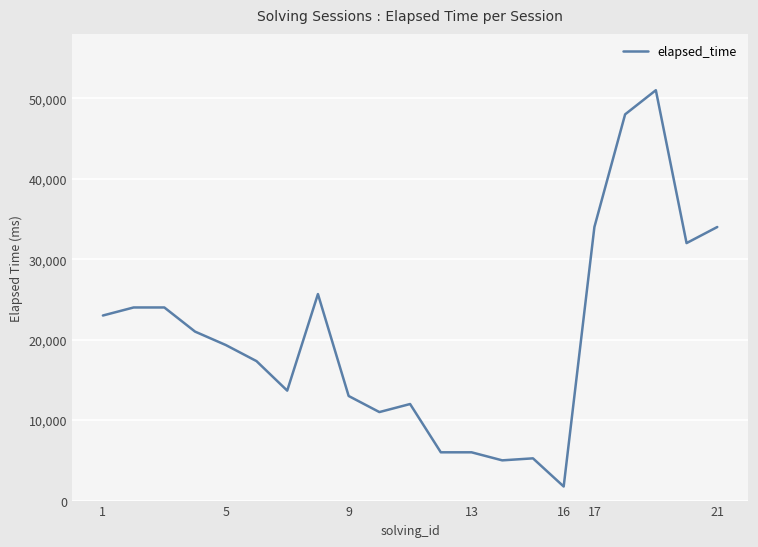

What is the smallest value displayed?

1750